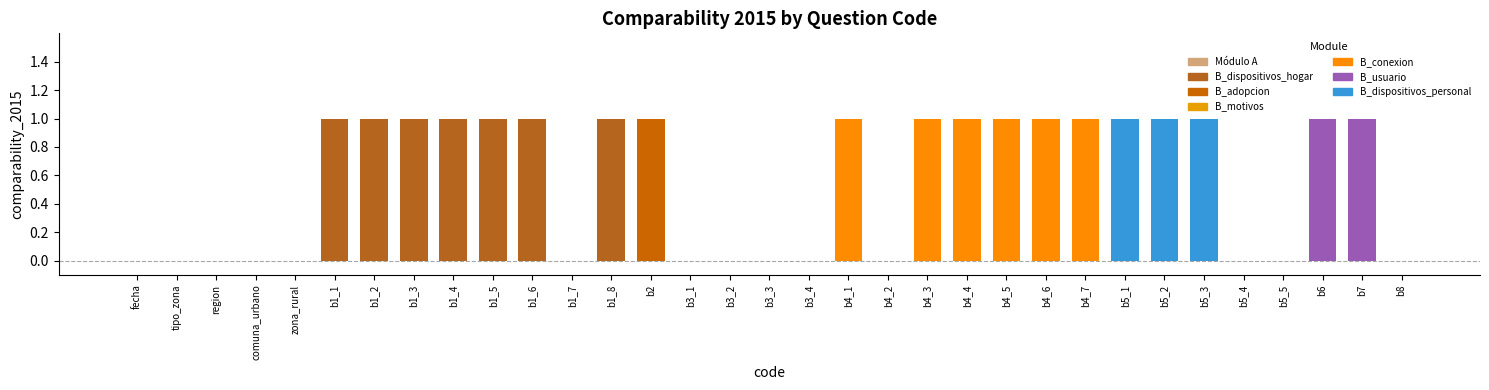

Are the bars horizontal?

No